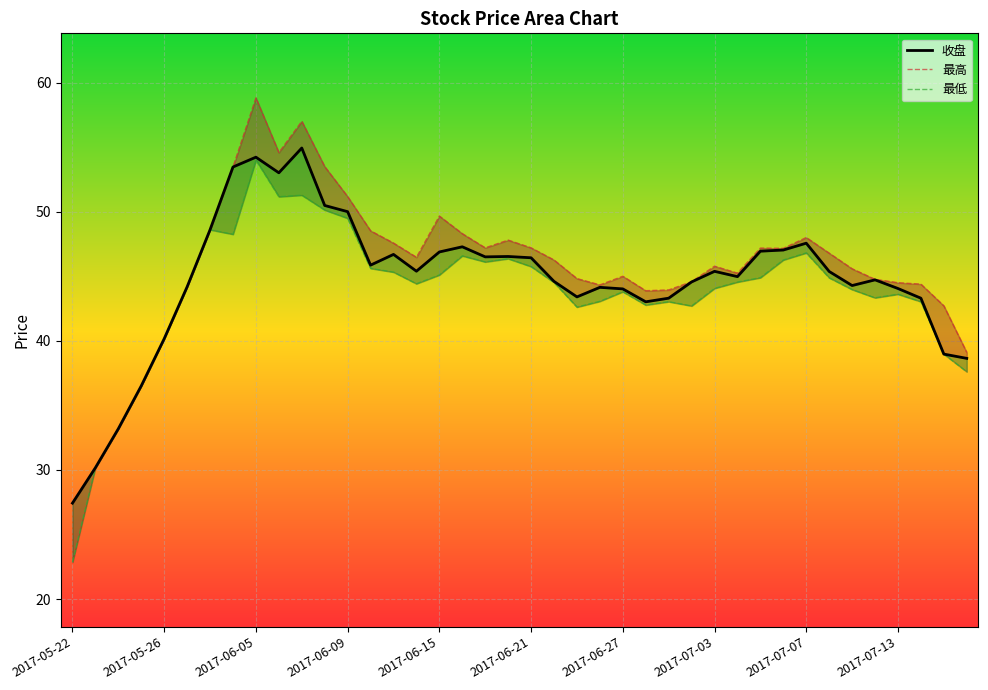

Is the value of 最低 at 2017-06-27 greater than the value of 最高 at 2017-07-07?

No